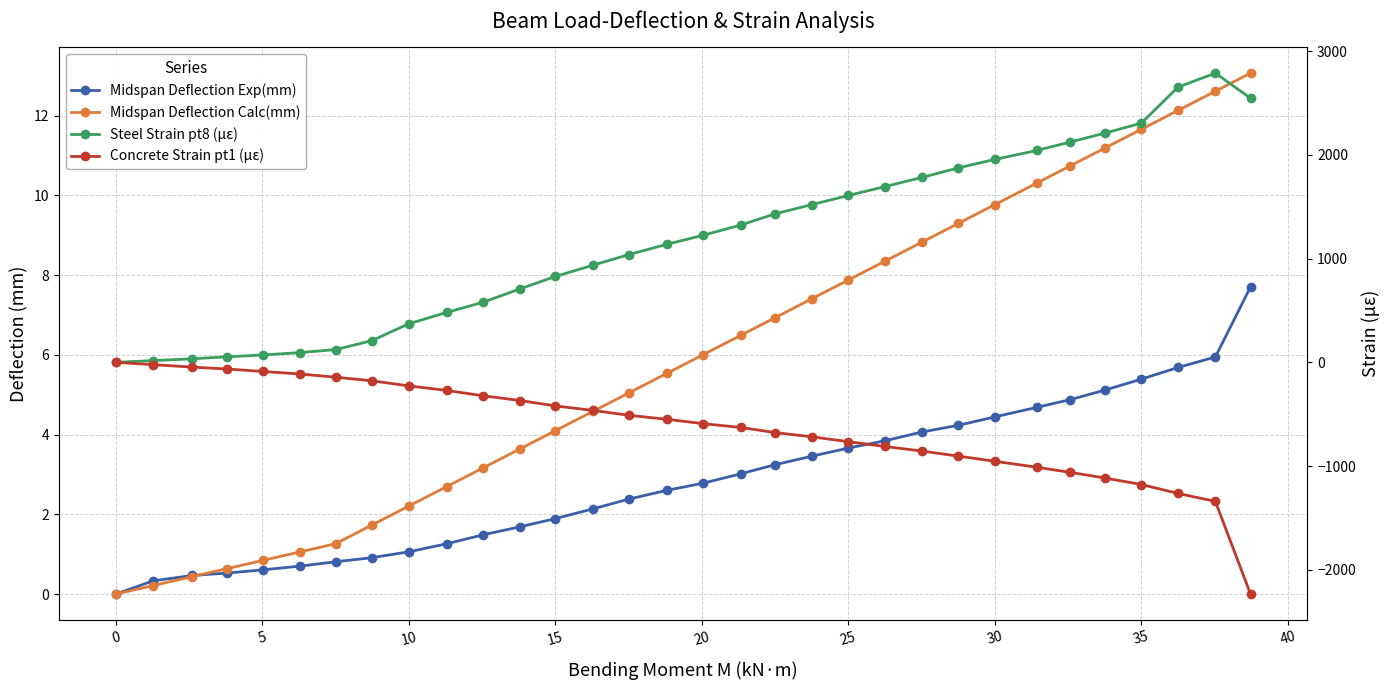

What is the minimum value for Concrete Strain pt1 (με)?

-2235.0